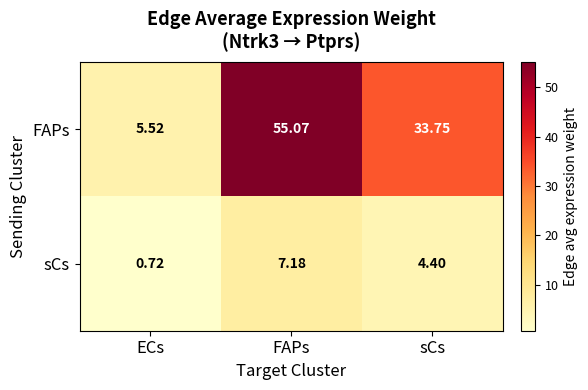

At which category is the sum across all series the highest?

FAPs